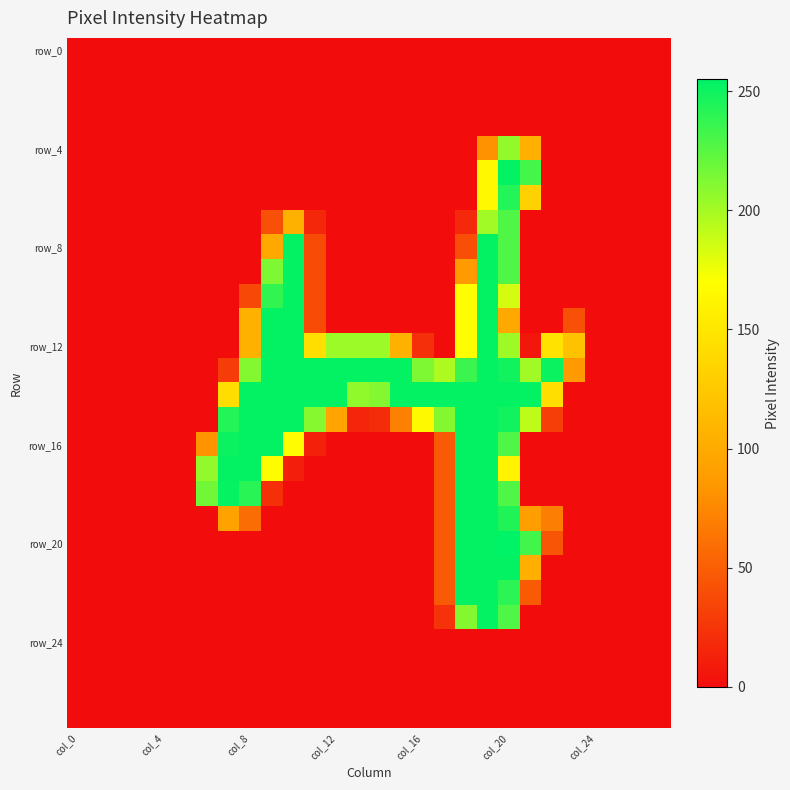

Count the number of categories in the chart.

28